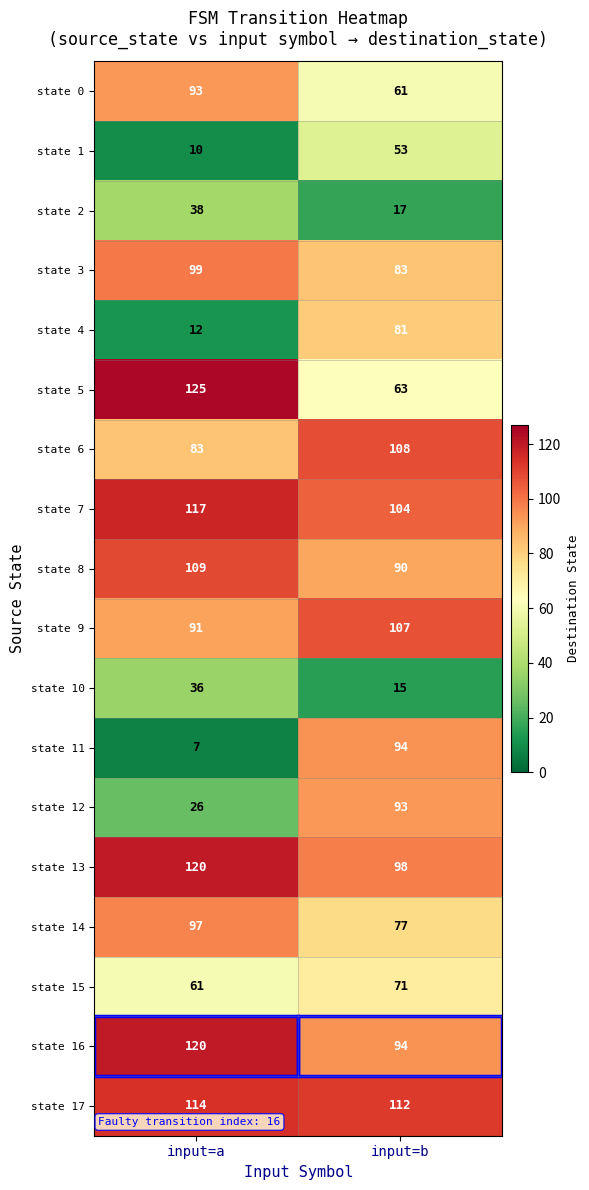

Is it true that state 7 equals 117 at input=a?

True